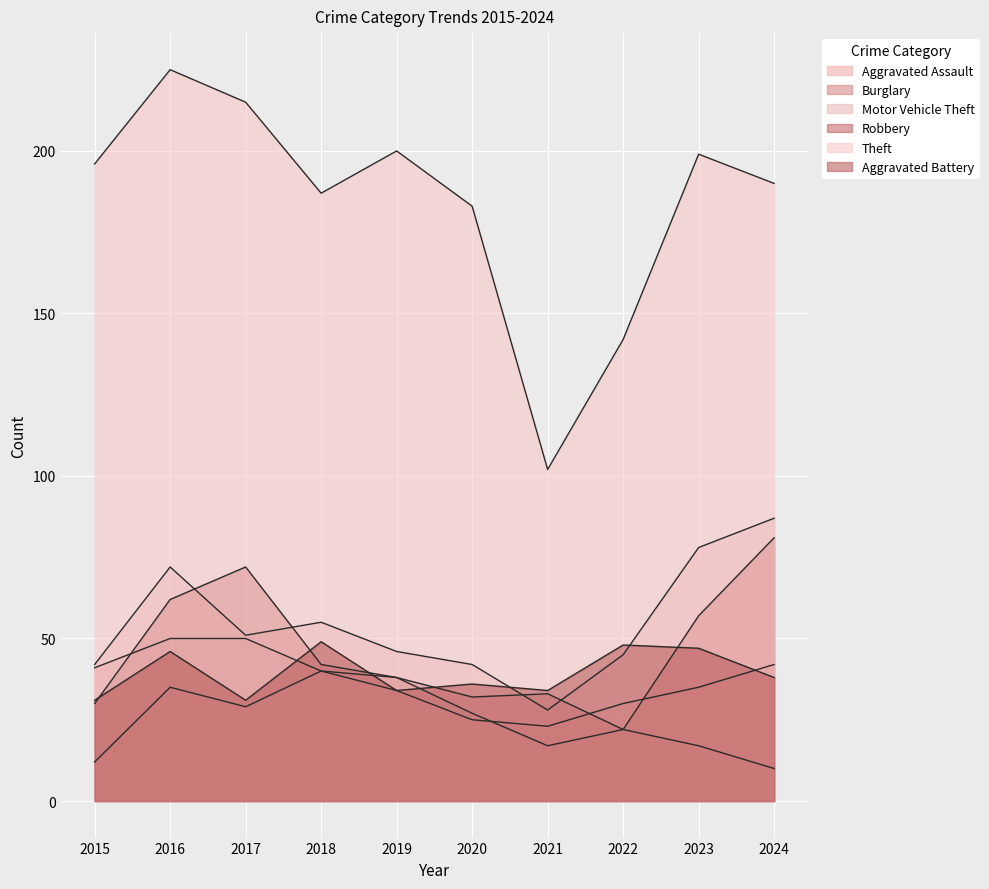

What is the difference between the Burglary values at 2015 and 2019?

3